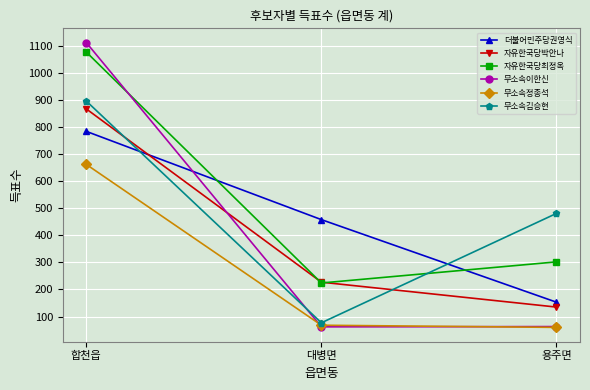

What are all the series names shown in the legend?

더불어민주당권영식, 자유한국당박안나, 자유한국당최정옥, 무소속이한신, 무소속정종석, 무소속김승현